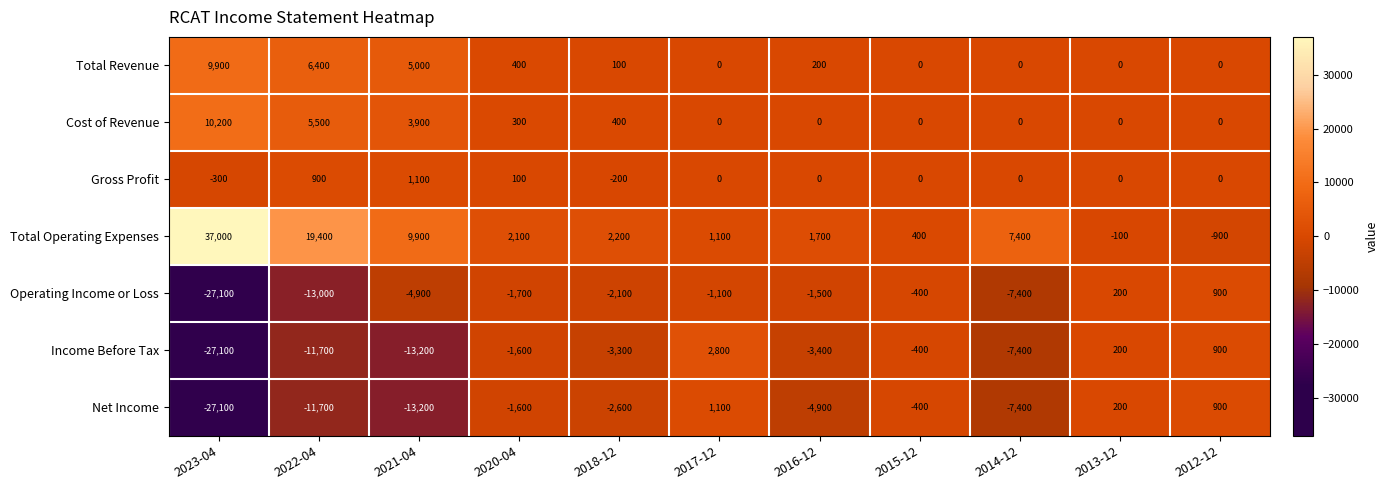

List the labels in order of Net Income value, smallest first.

2023-04, 2021-04, 2022-04, 2014-12, 2016-12, 2018-12, 2020-04, 2015-12, 2013-12, 2012-12, 2017-12